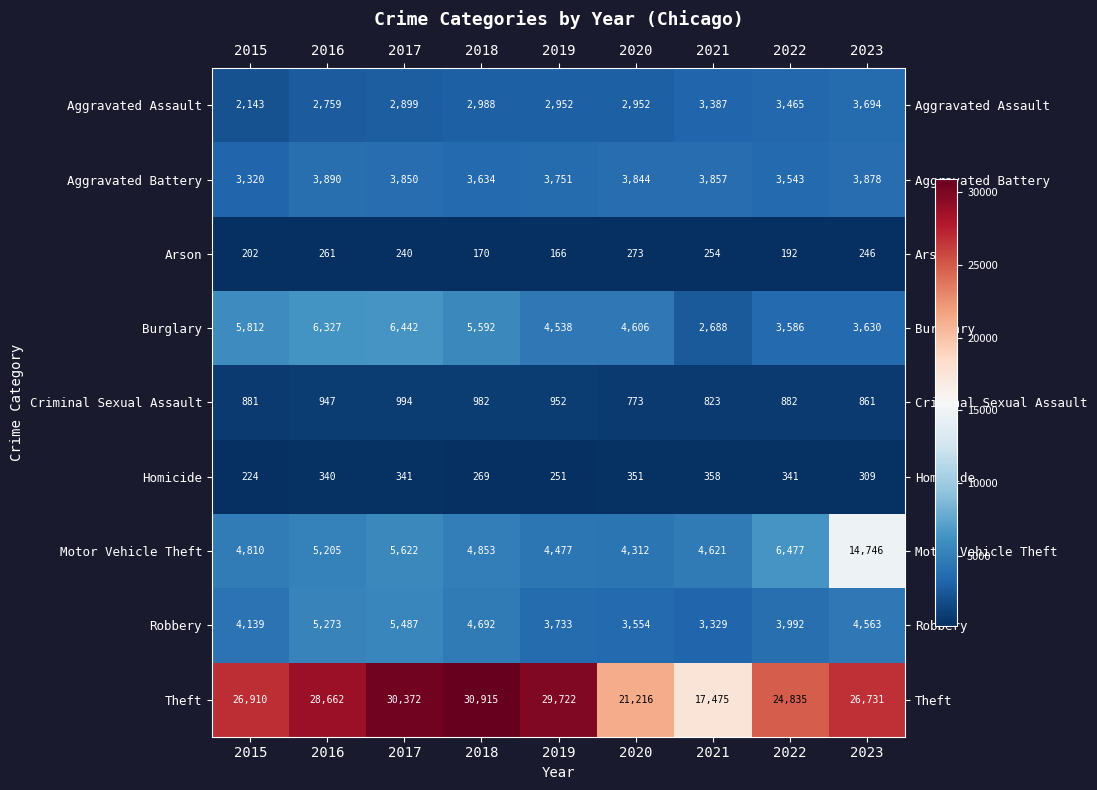

Rank the series at 2021 from lowest to highest value.

Arson, Homicide, Criminal Sexual Assault, Burglary, Robbery, Aggravated Assault, Aggravated Battery, Motor Vehicle Theft, Theft